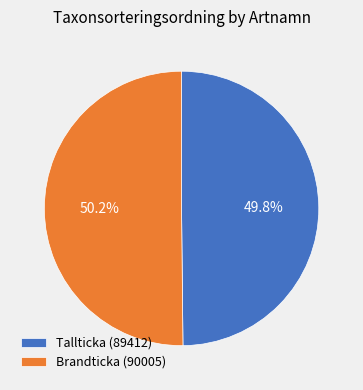

Is it true that Brandticka (90005) is 50% of the pie?

True